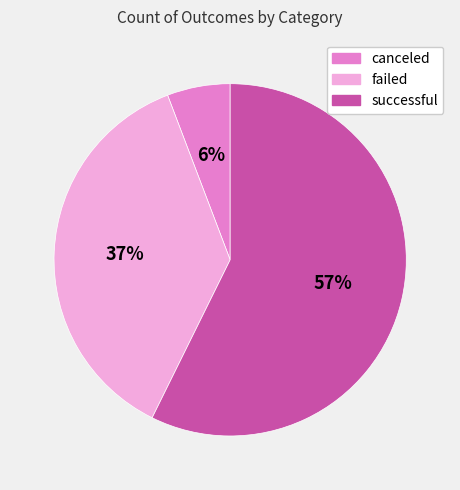

Is the sum of successful and failed greater than half?

Yes